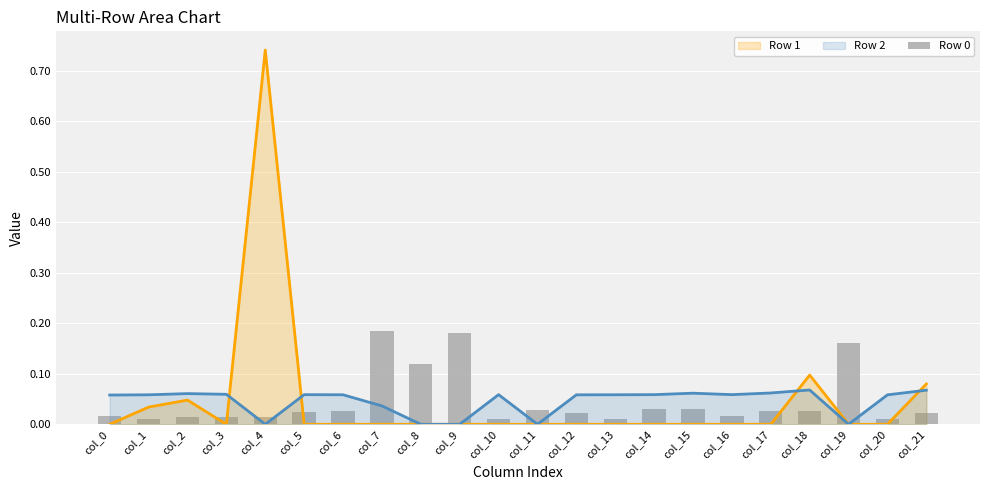

Reading left to right, extract all data points from this chart.

col_0=0.0	col_1=0.0	col_2=0.0	col_3=0.0	col_4=0.0	col_5=0.0	col_6=0.0	col_7=0.2	col_8=0.1	col_9=0.2	col_10=0.0	col_11=0.0	col_12=0.0	col_13=0.0	col_14=0.0	col_15=0.0	col_16=0.0	col_17=0.0	col_18=0.0	col_19=0.2	col_20=0.0	col_21=0.0